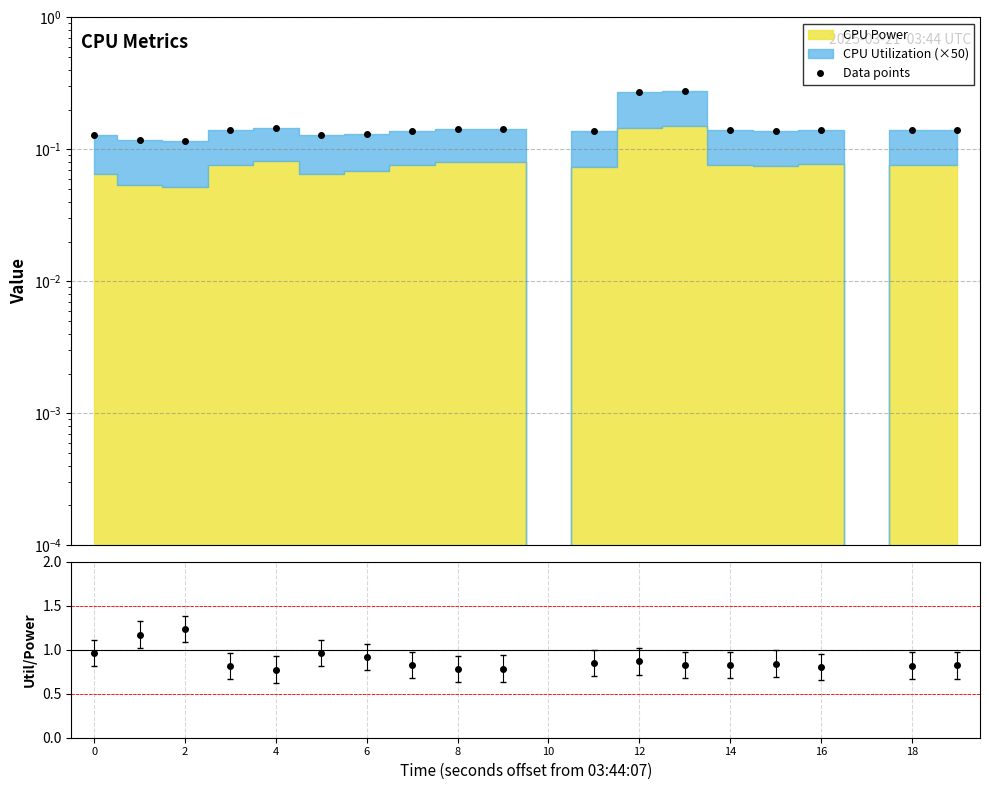

Which series has the largest total across all categories?

Data points